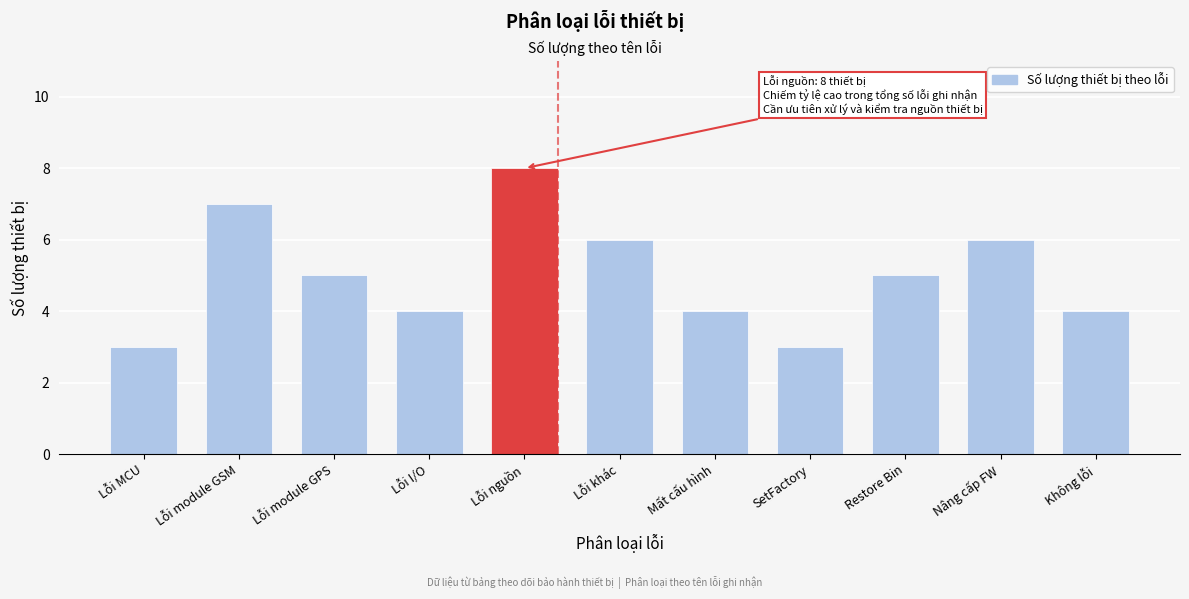

Reading left to right, transcribe all the data shown in this chart.

Lỗi MCU=3	Lỗi module GSM=7	Lỗi module GPS=5	Lỗi I/O=4	Lỗi nguồn=8	Lỗi khác=6	Mất cấu hình=4	SetFactory=3	Restore Bin=5	Nâng cấp FW=6	Không lỗi=4